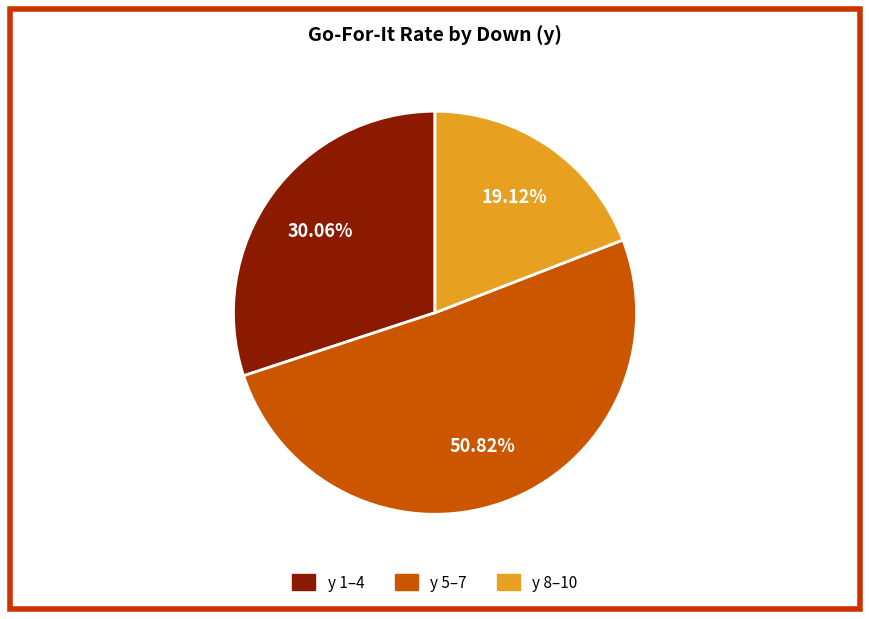

Is there a majority slice in this chart?

Yes